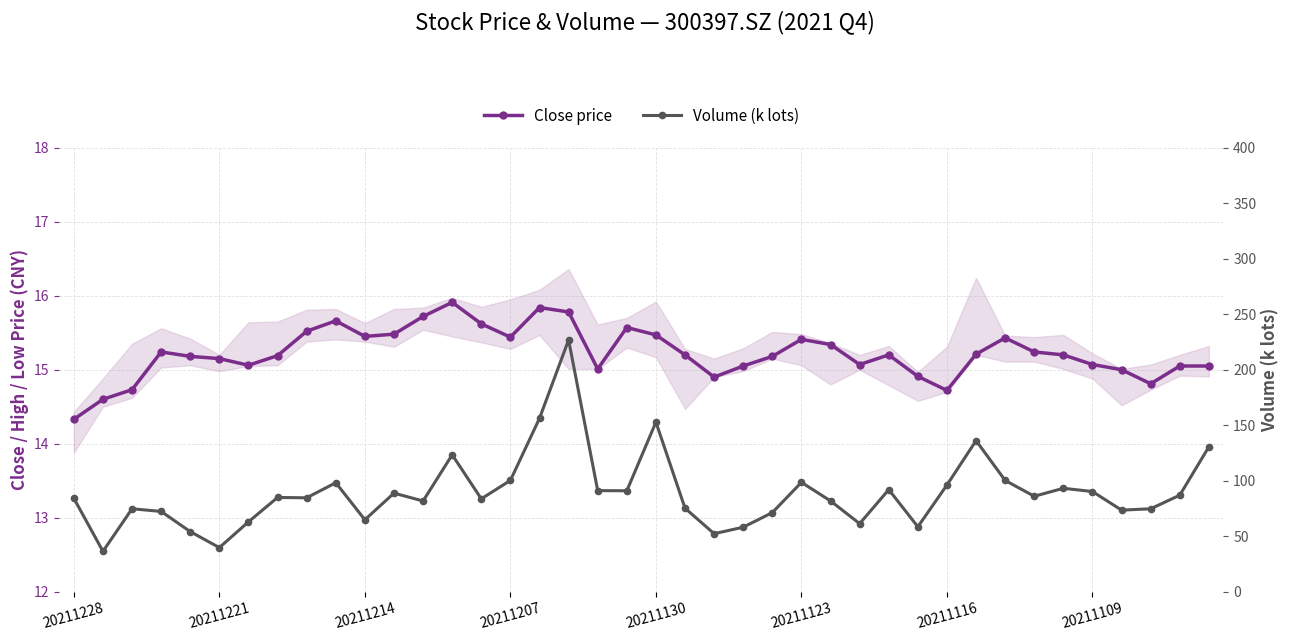

What is the total value across all series at 24?

86.5